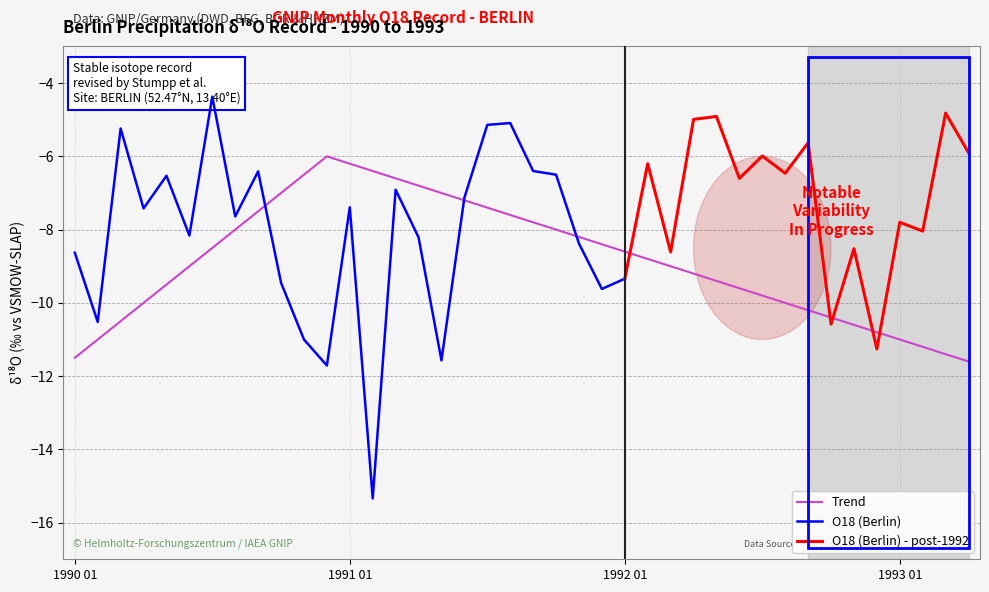

What is the minimum value shown in the chart?

-15.3